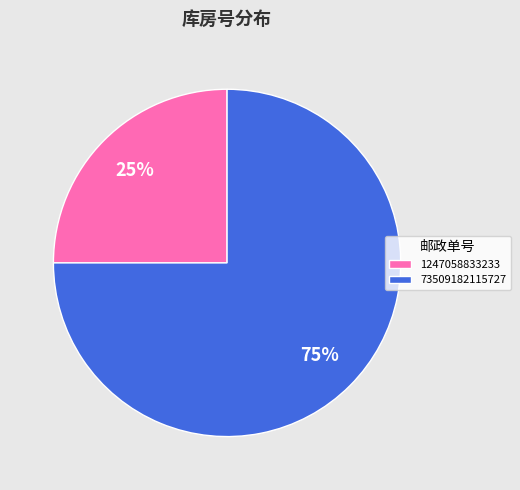

Which category has the biggest portion of the pie?

73509182115727